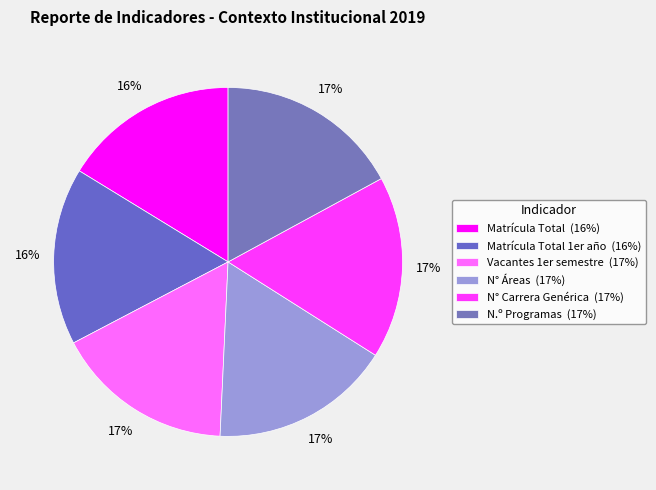

Count the number of slices in the pie.

6